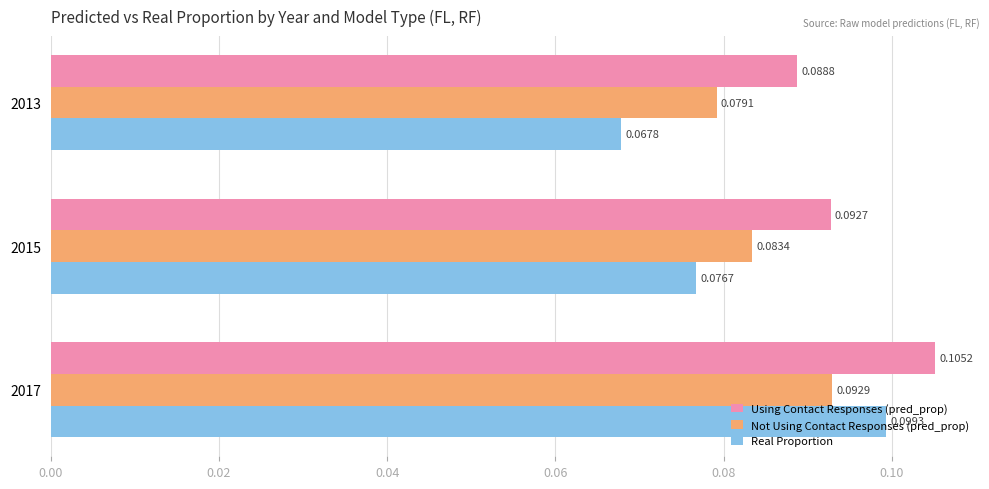

List the labels in order of Using Contact Responses (pred_prop) value, smallest first.

2013, 2015, 2017